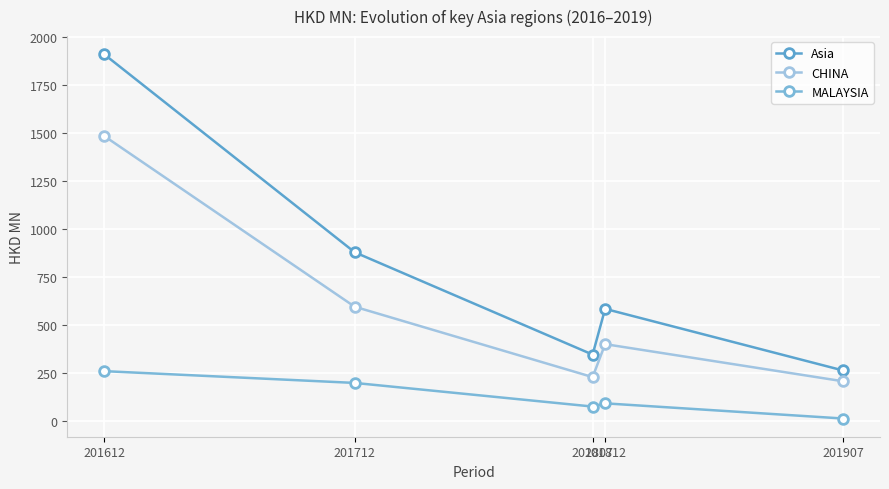

True or false: MALAYSIA and CHINA intersect in this chart.

False